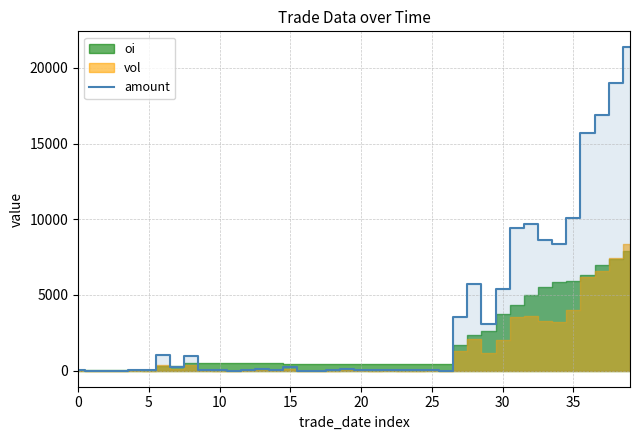

How many data points does each series have?

40